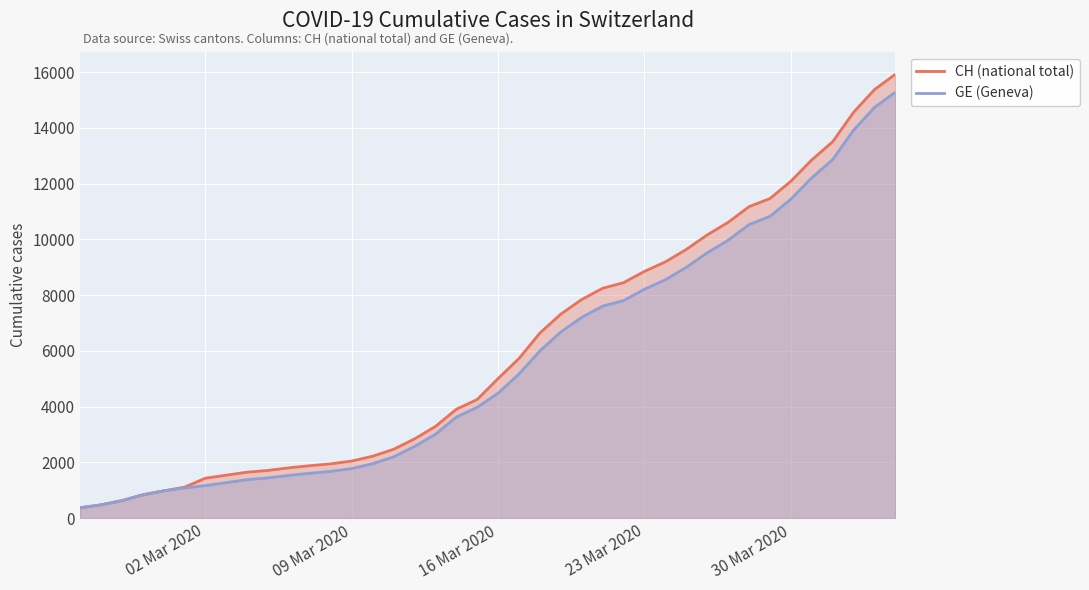

What is the minimum value shown in the chart?

375